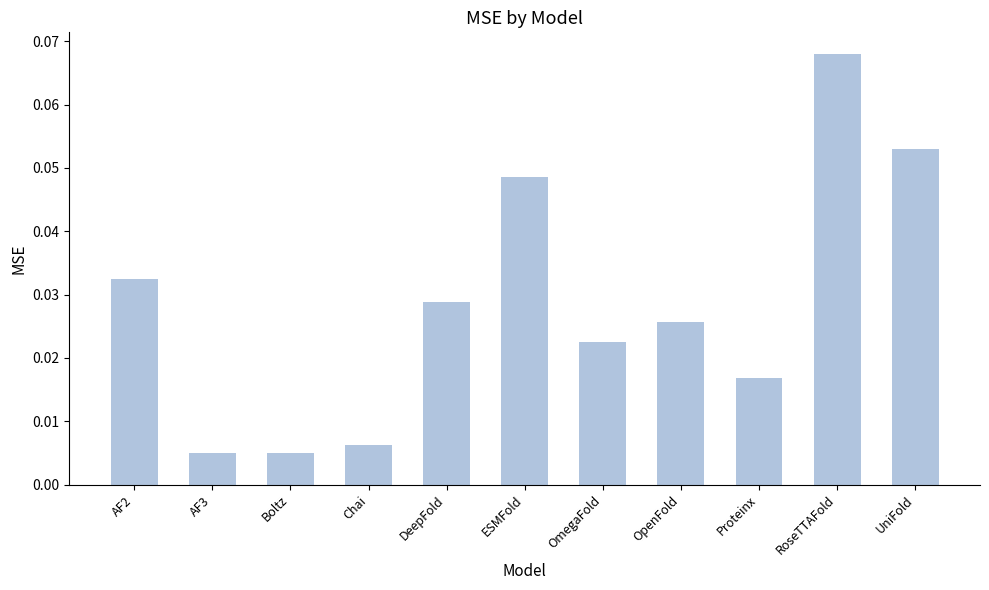

Count the number of data series in this chart.

1